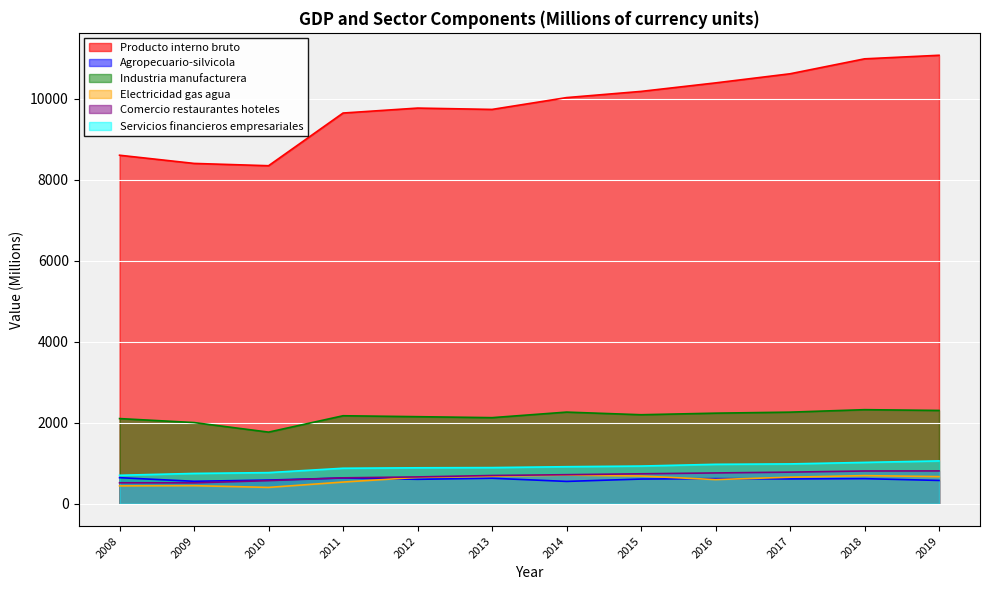

What is the smallest value displayed?

403